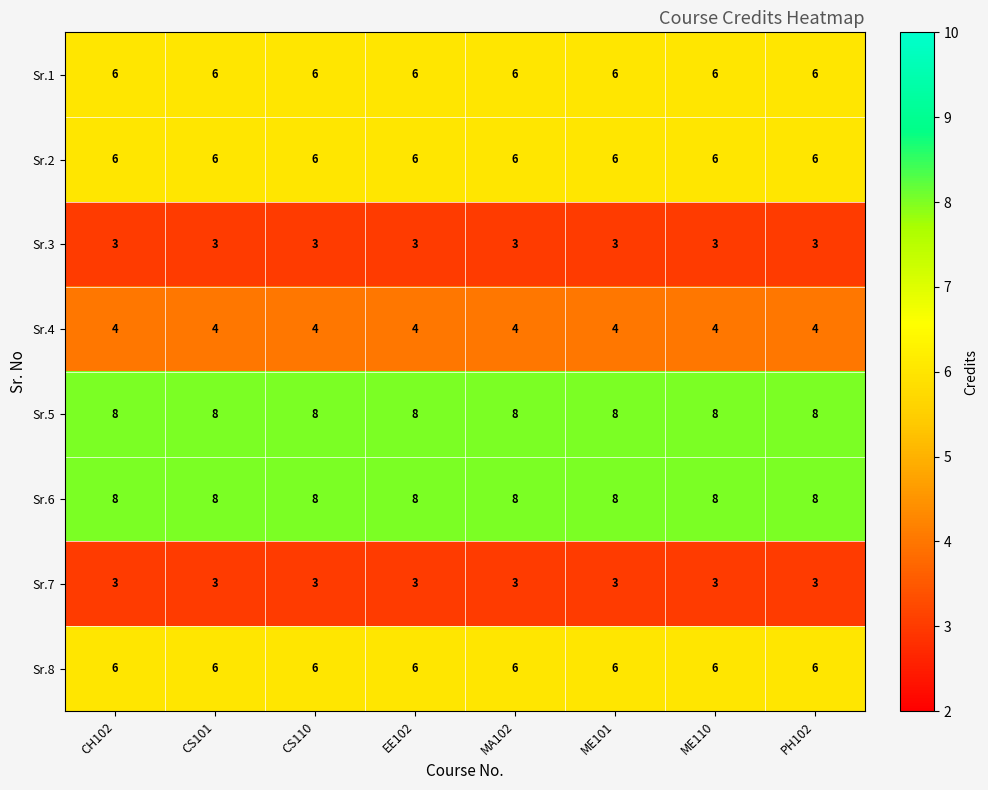

At how many categories does at least one series exceed 7?

8